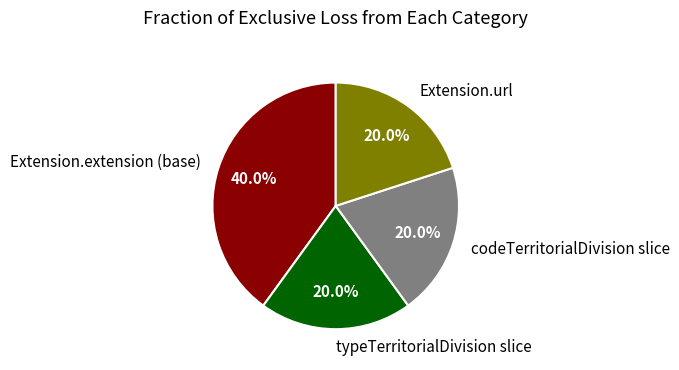

Is Extension.url the majority of the pie?

No